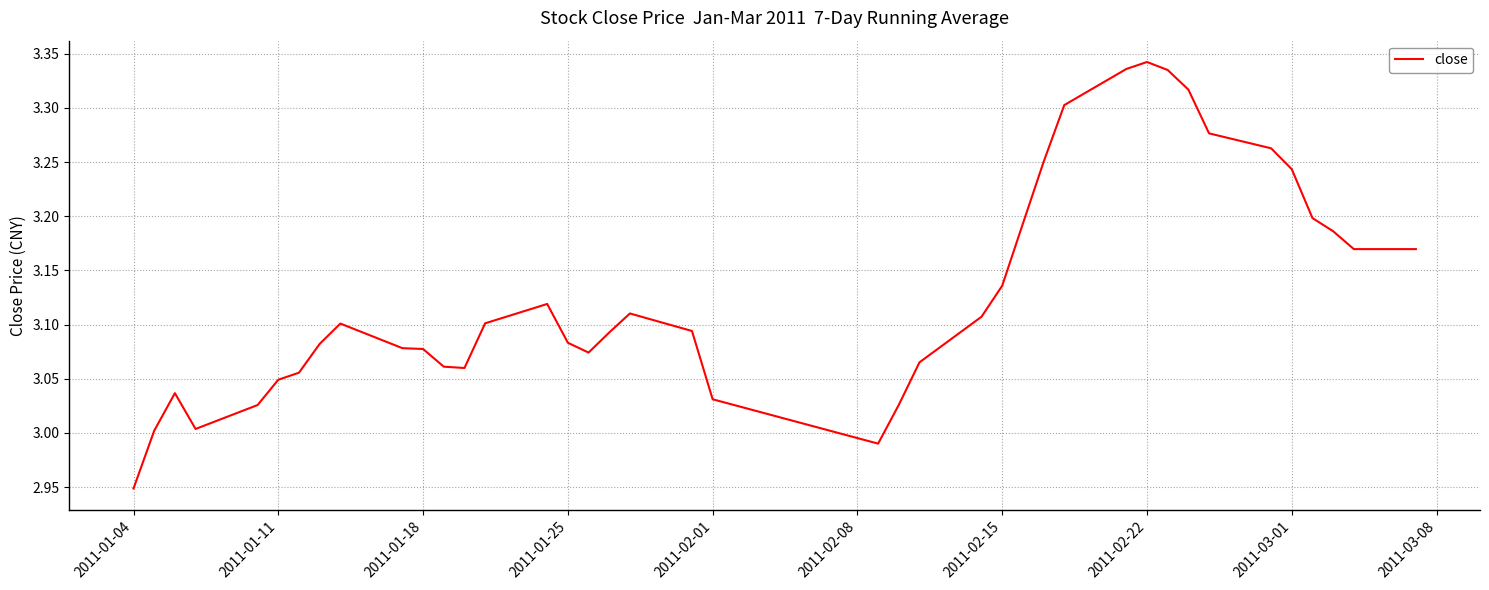

Is this an area chart (filled region under the line)?

No